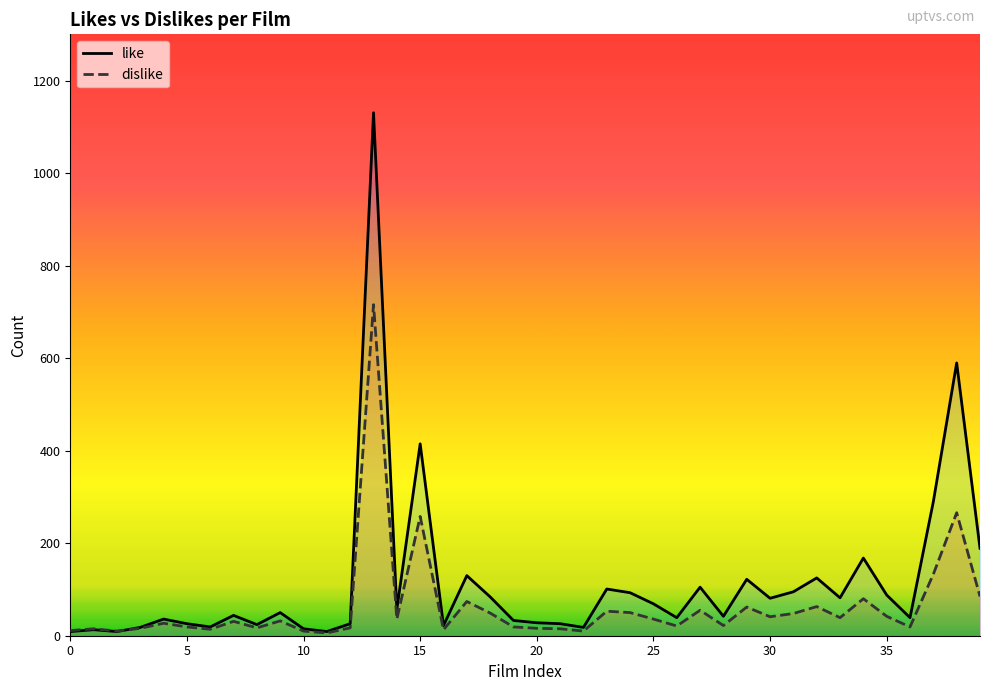

Which series has the largest total across all categories?

like